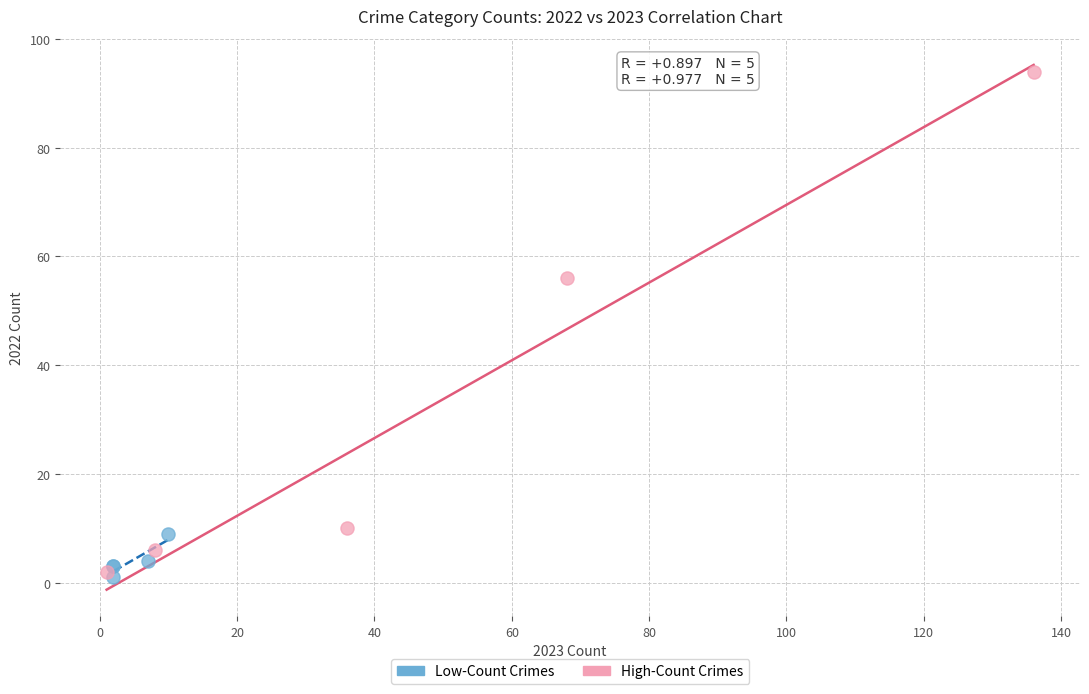

Which series has the largest Y range (max minus min)?

High-Count Crimes